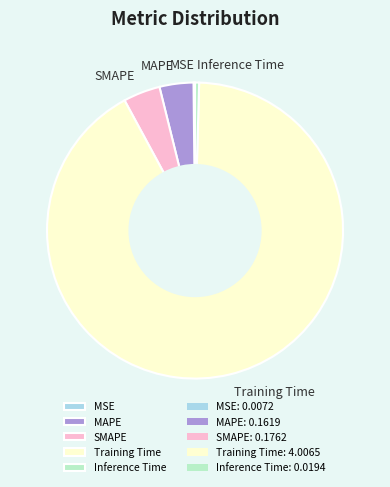

What is the majority slice?

Training Time